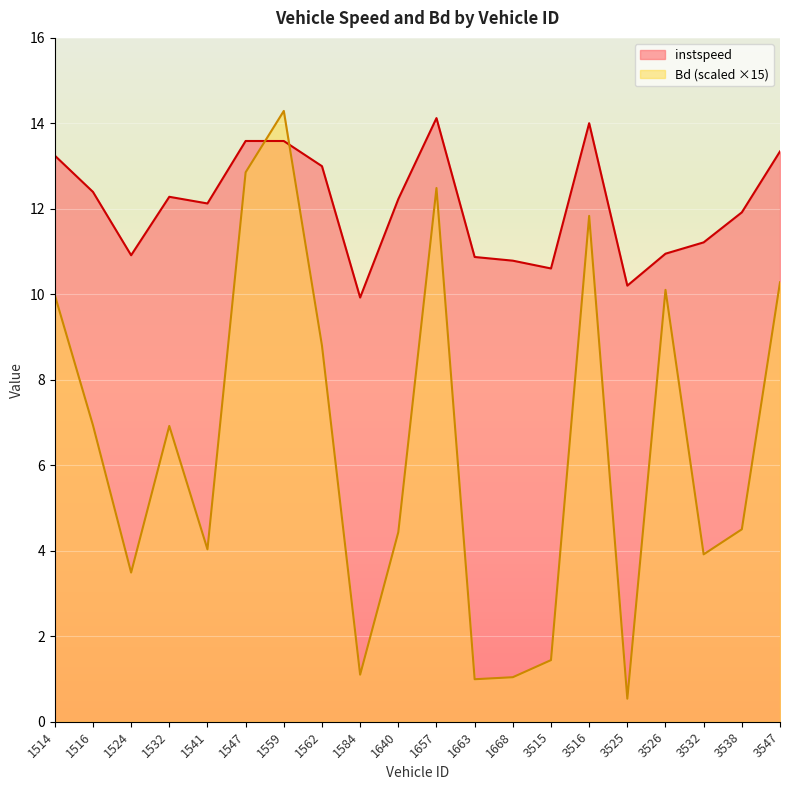

Reading left to right, transcribe all the data shown in this chart.

instspeed: 13.2	12.4	10.9	12.3	12.1	13.6	13.6	13.0	9.9	12.2	14.1	10.9	10.8	10.6	14.0	10.2	11.0	11.2	11.9	13.3
Bd: 10.0	6.9	3.5	6.9	4.0	12.9	14.3	8.8	1.1	4.4	12.5	1.0	1.0	1.4	11.8	0.5	10.1	3.9	4.5	10.3